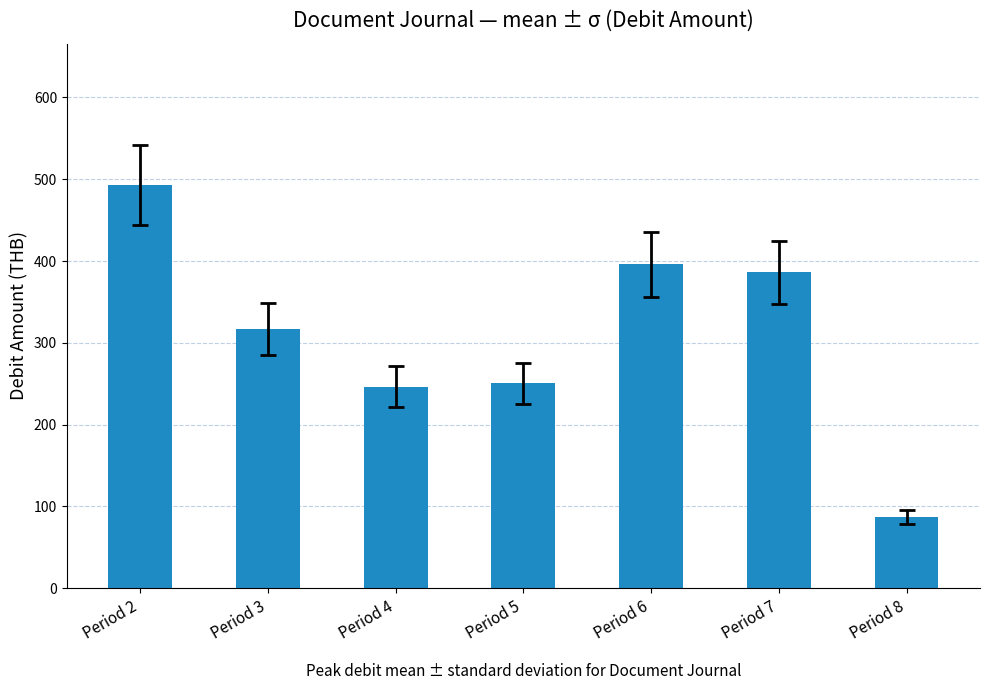

What is the average value?

310.9